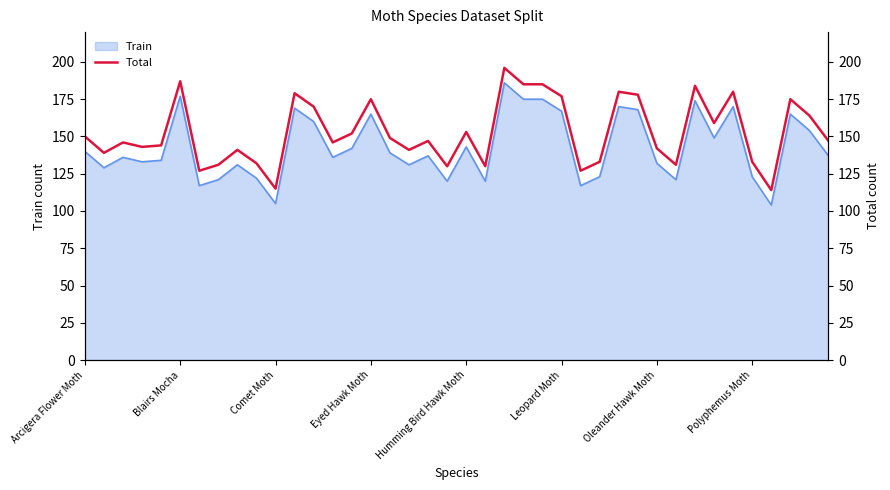

How many values are below 147?

19